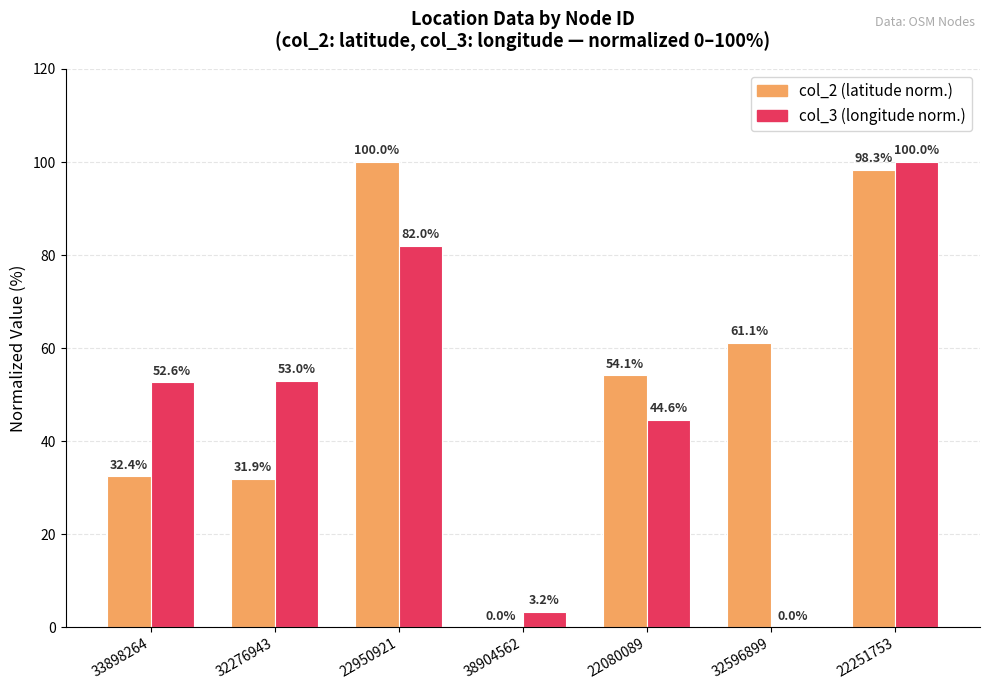

What is the greatest value displayed?

100.0